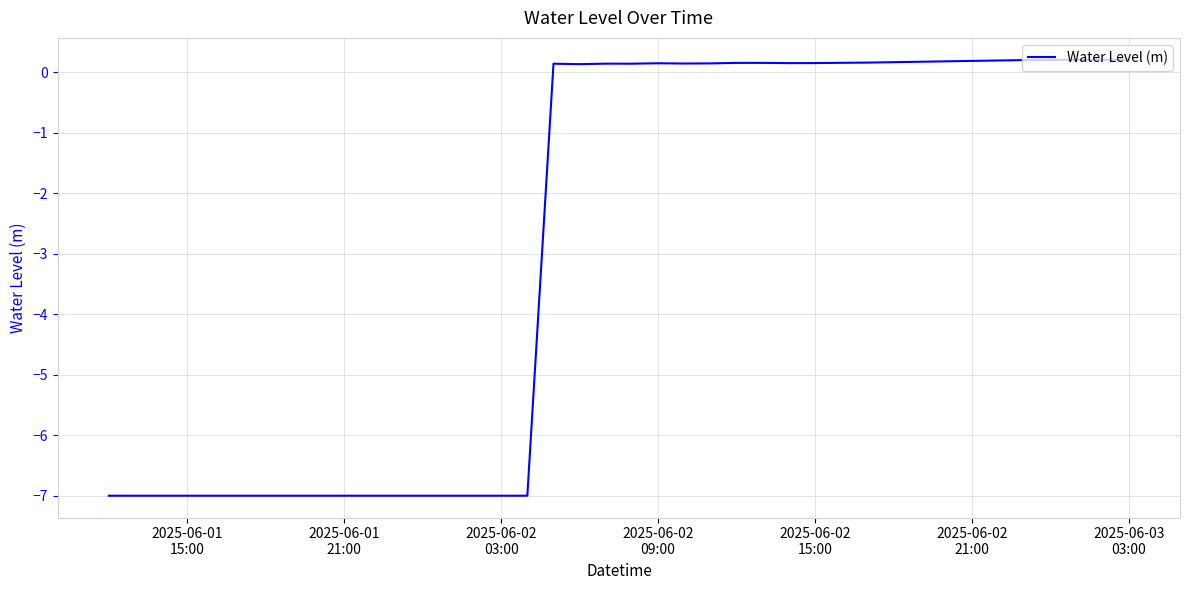

True or false: the data has more than 2 interior local peaks.

True